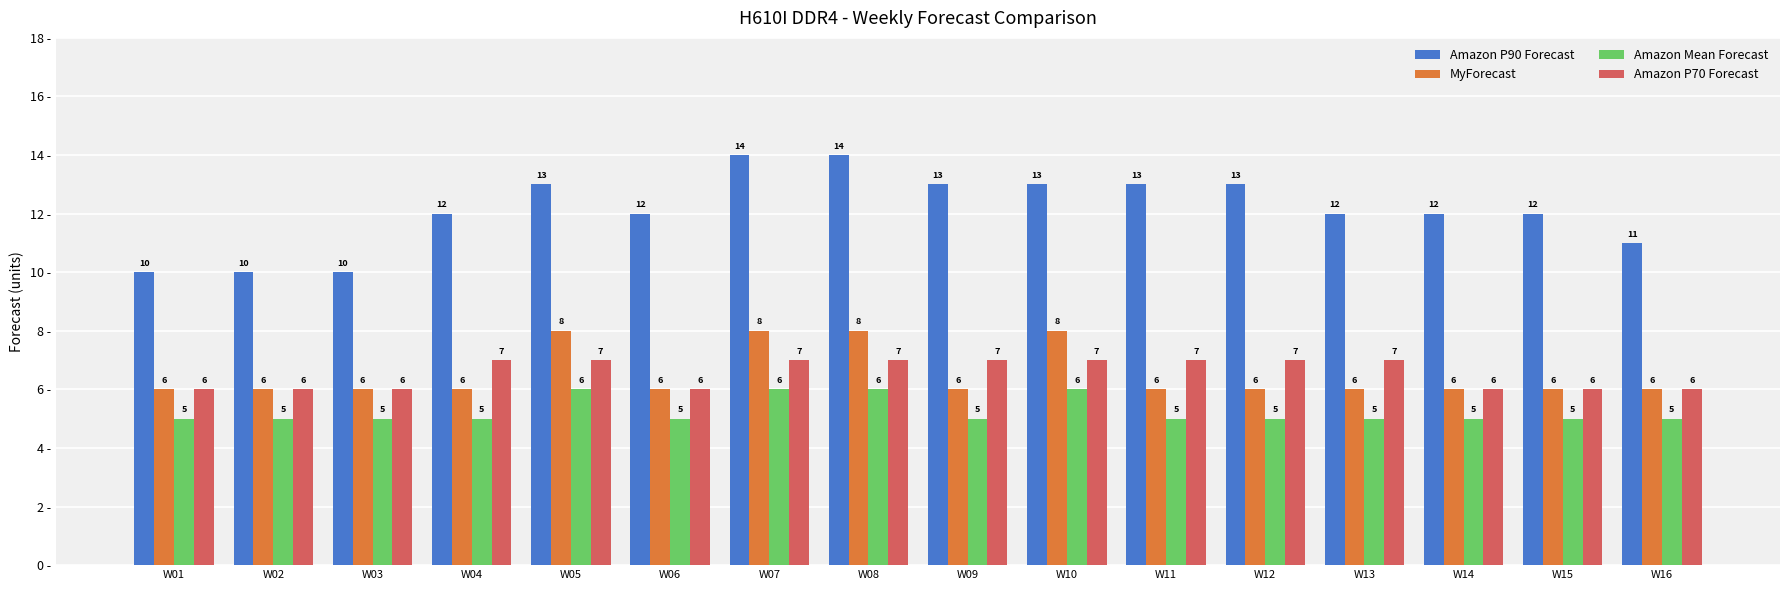

At W04, list the series in order from smallest to largest.

Amazon Mean Forecast, MyForecast, Amazon P70 Forecast, Amazon P90 Forecast